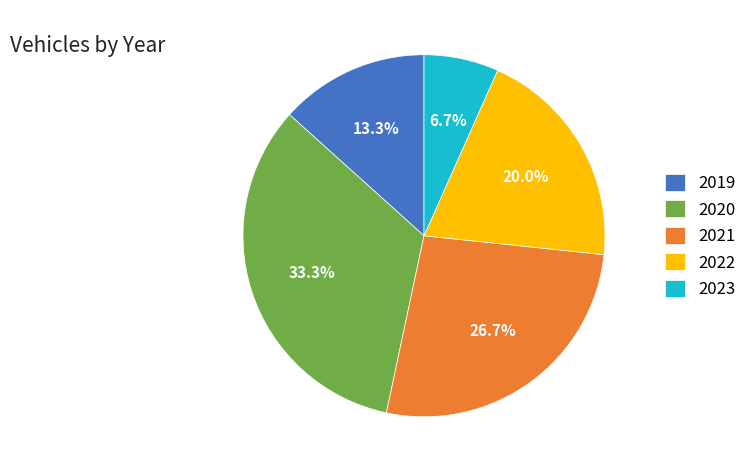

Does 2023 represent more than half of the total?

No